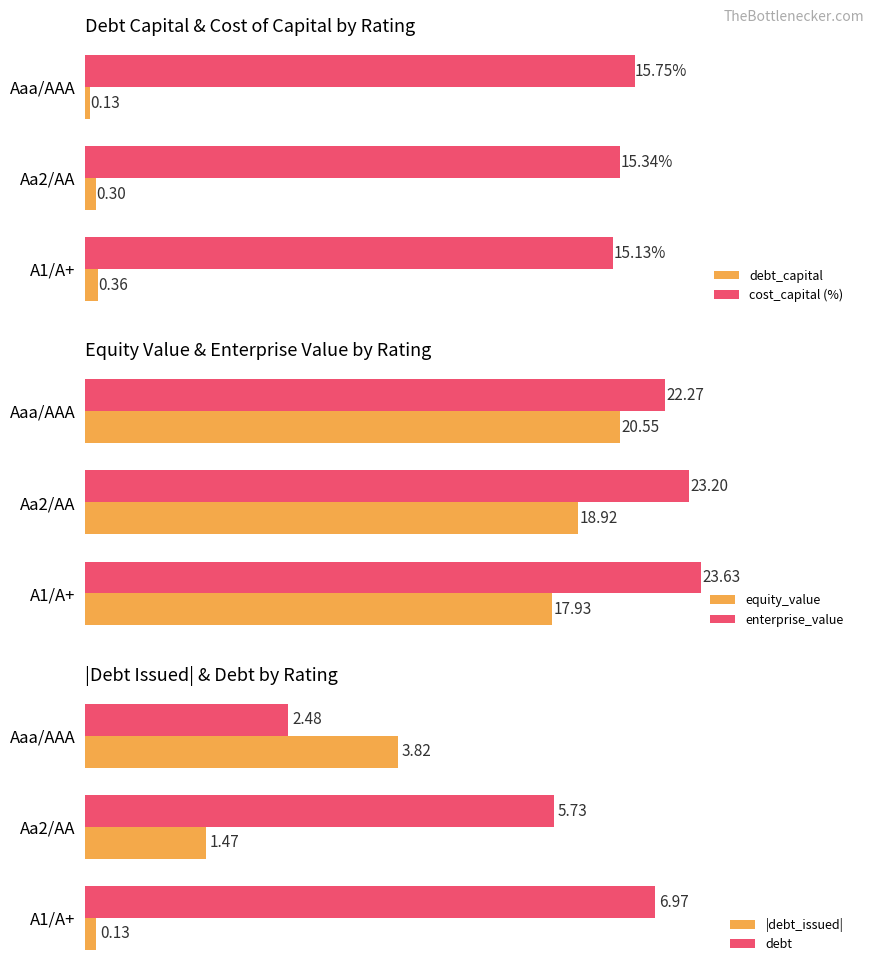

Reading right to left, extract all data points from this chart.

debt_capital: 0.4	0.3	0.1
cost_capital (%): 15.1	15.3	15.8
equity_value: 17.9	18.9	20.6
enterprise_value: 23.6	23.2	22.3
|debt_issued|: 0.1	1.5	3.8
debt: 7.0	5.7	2.5